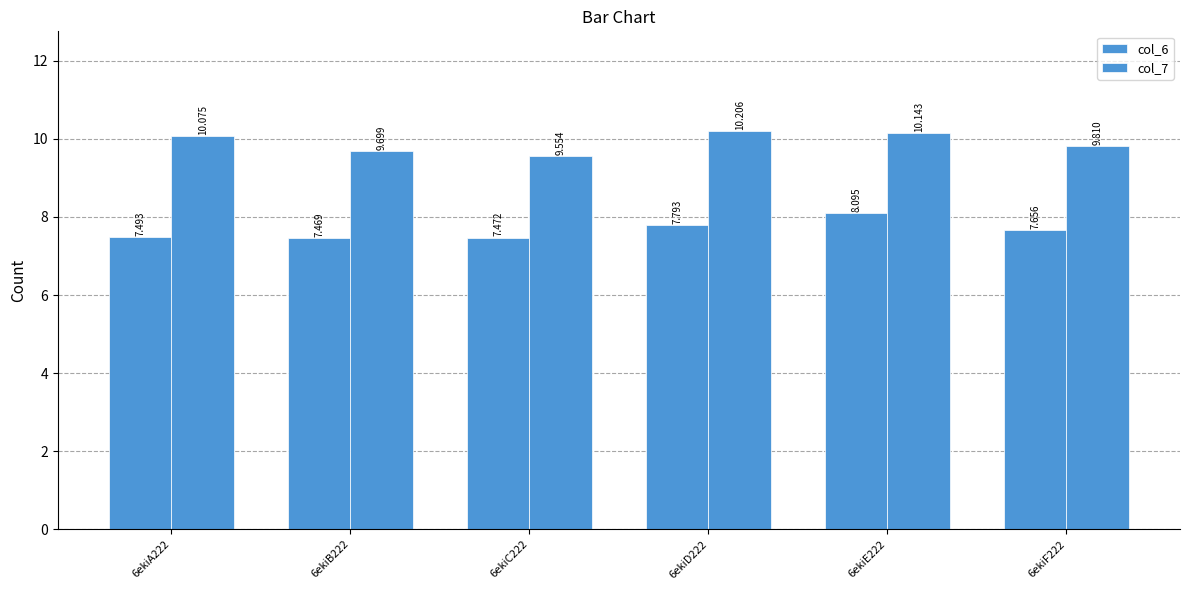

Which series changed the most between 6ekiB222 and 6ekiD222?

col_7